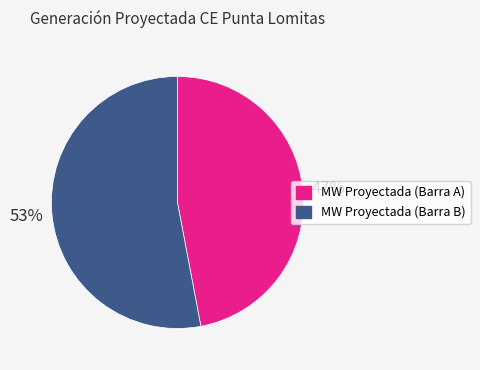

Approximately how many times larger is the value at MW Proyectada (Barra A) compared to MW Proyectada (Barra B)?

0.9